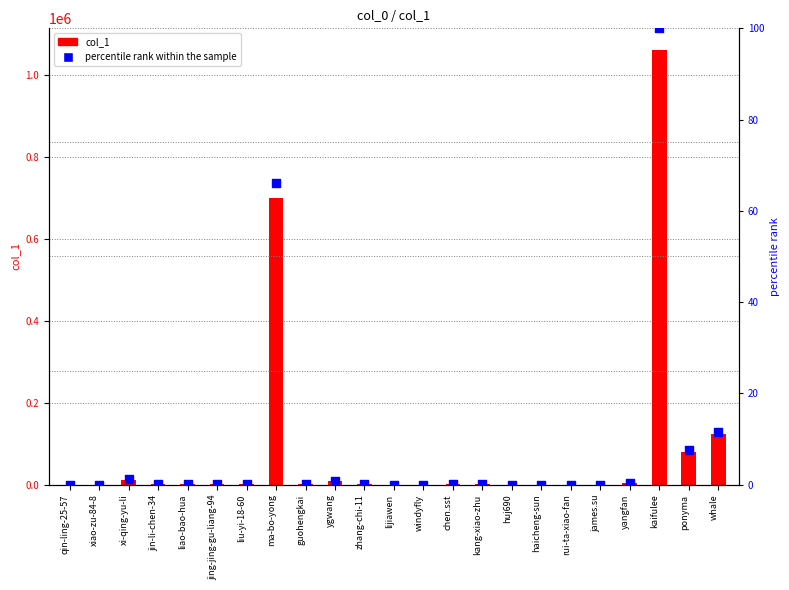

Which series has the largest Y range (max minus min)?

col_1